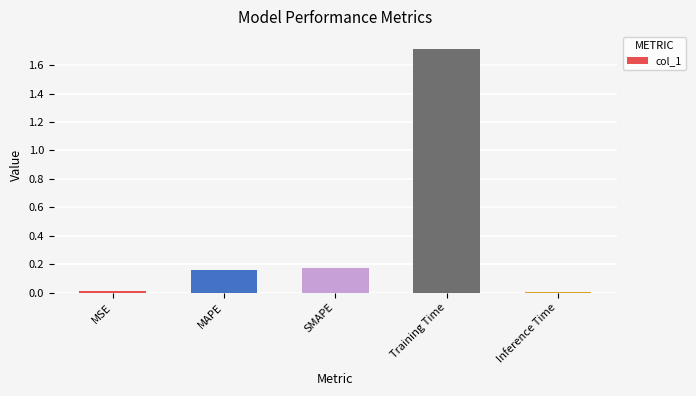

How many bars are there in total?

5